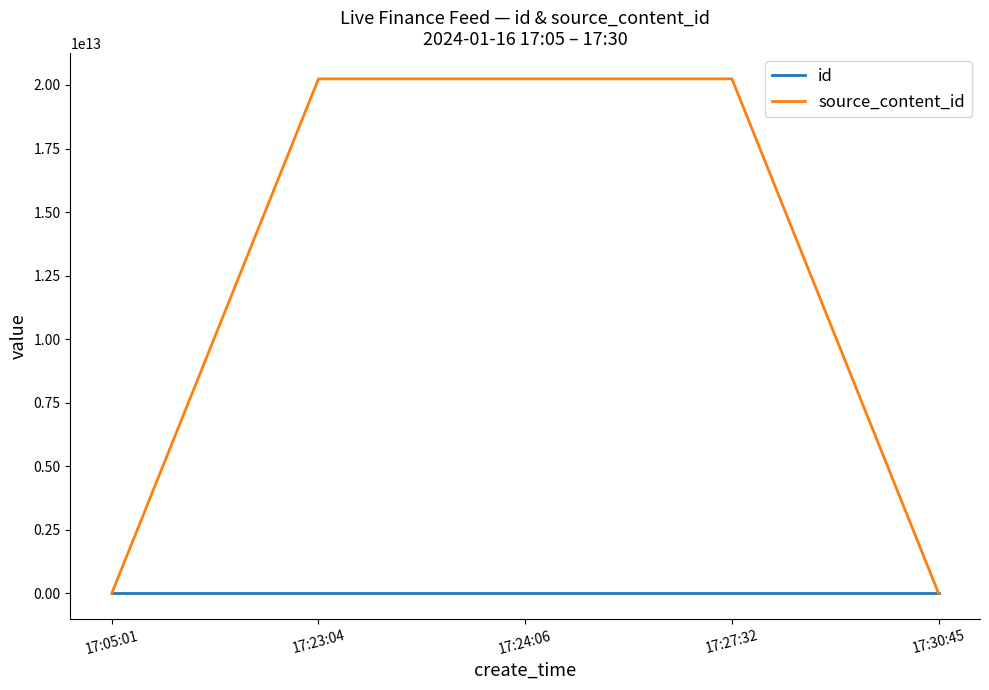

Rank the series by their average value, from lowest to highest.

id, source_content_id